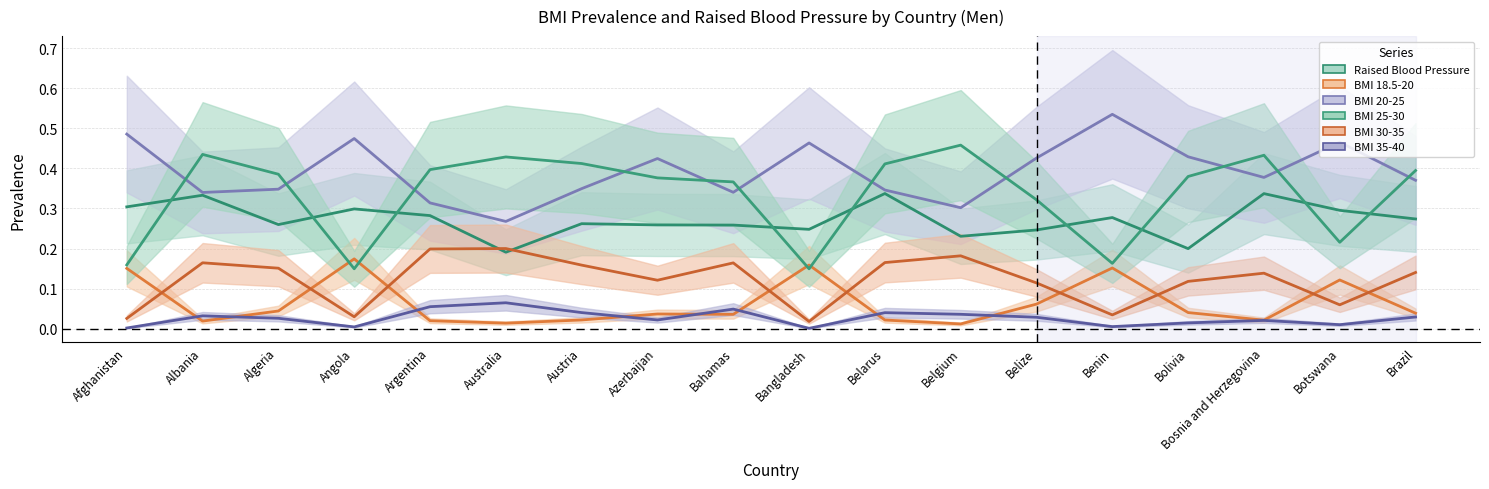

How many interior local valleys does the BMI 25-30 series have?

4